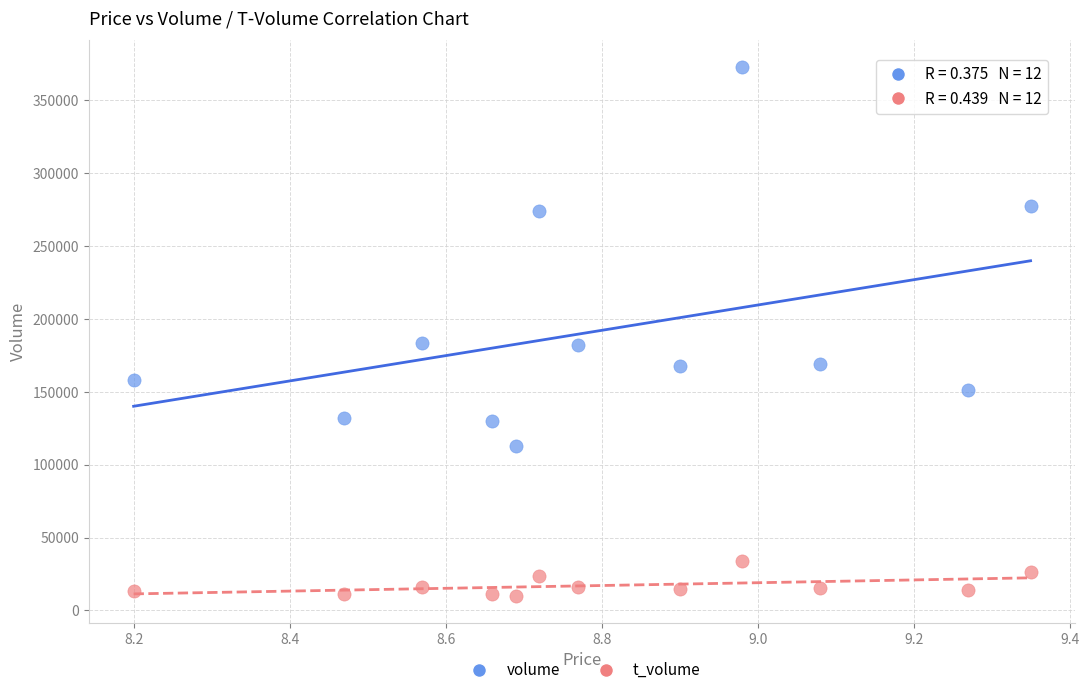

Across all data points, what is the range of Y values (max minus min)?

363318